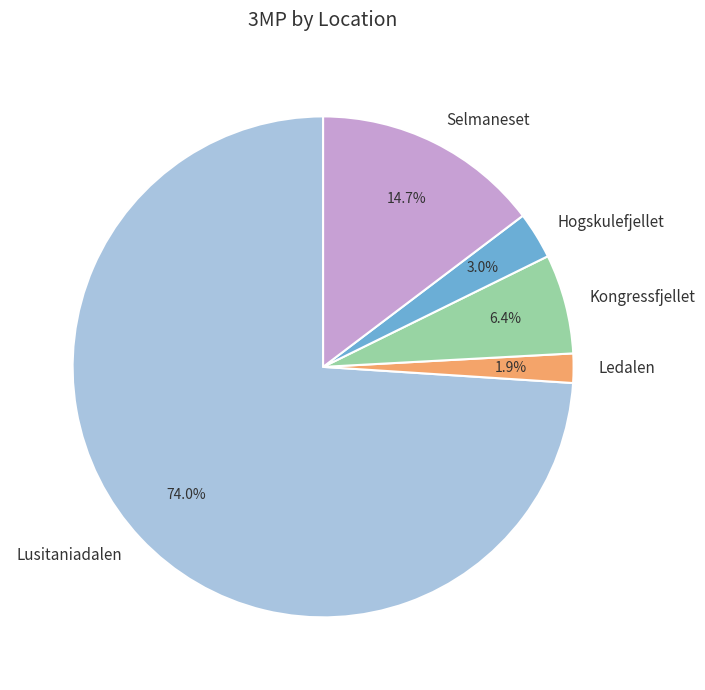

How many segments does this pie chart have?

5